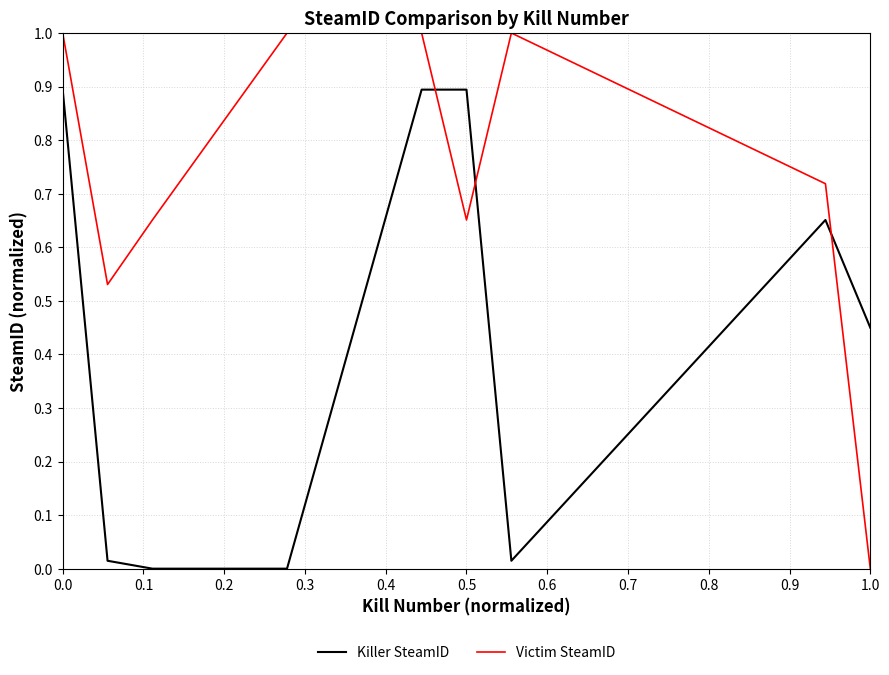

After their last crossing, which series has the higher values: Victim SteamID or Killer SteamID?

Killer SteamID